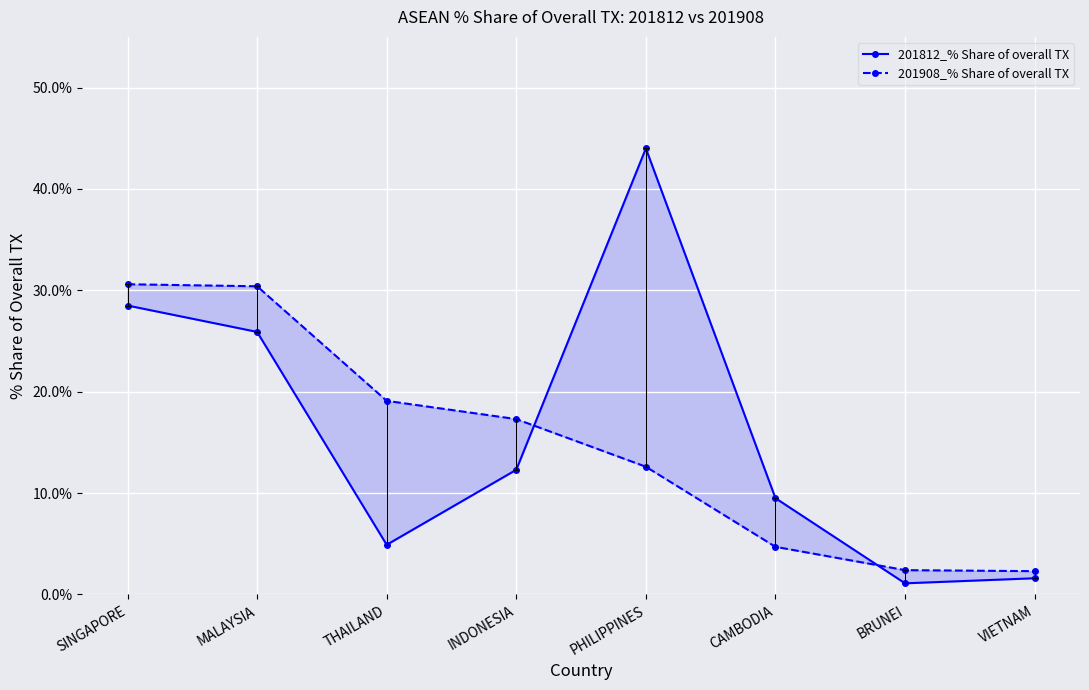

List the labels in order of 201908_% Share of overall TX value, smallest first.

VIETNAM, BRUNEI, CAMBODIA, PHILIPPINES, INDONESIA, THAILAND, MALAYSIA, SINGAPORE